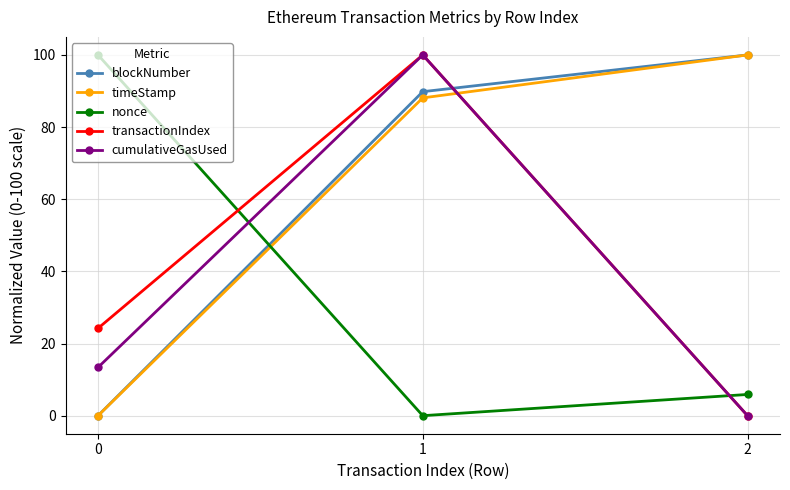

True or false: transactionIndex has a value of 14.5 at 0.

False